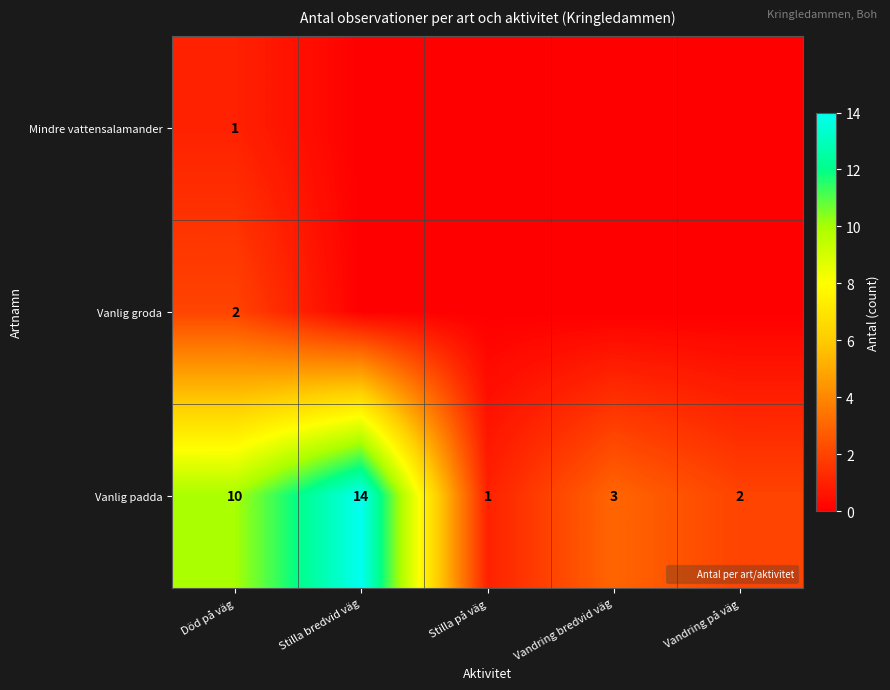

Reading left to right, list all the values displayed in this chart.

row_0: Död på väg=1	Stilla bredvid väg=0	Stilla på väg=0	Vandring bredvid väg=0	Vandring på väg=0
row_1: Död på väg=2	Stilla bredvid väg=0	Stilla på väg=0	Vandring bredvid väg=0	Vandring på väg=0
row_2: Död på väg=10	Stilla bredvid väg=14	Stilla på väg=1	Vandring bredvid väg=3	Vandring på väg=2